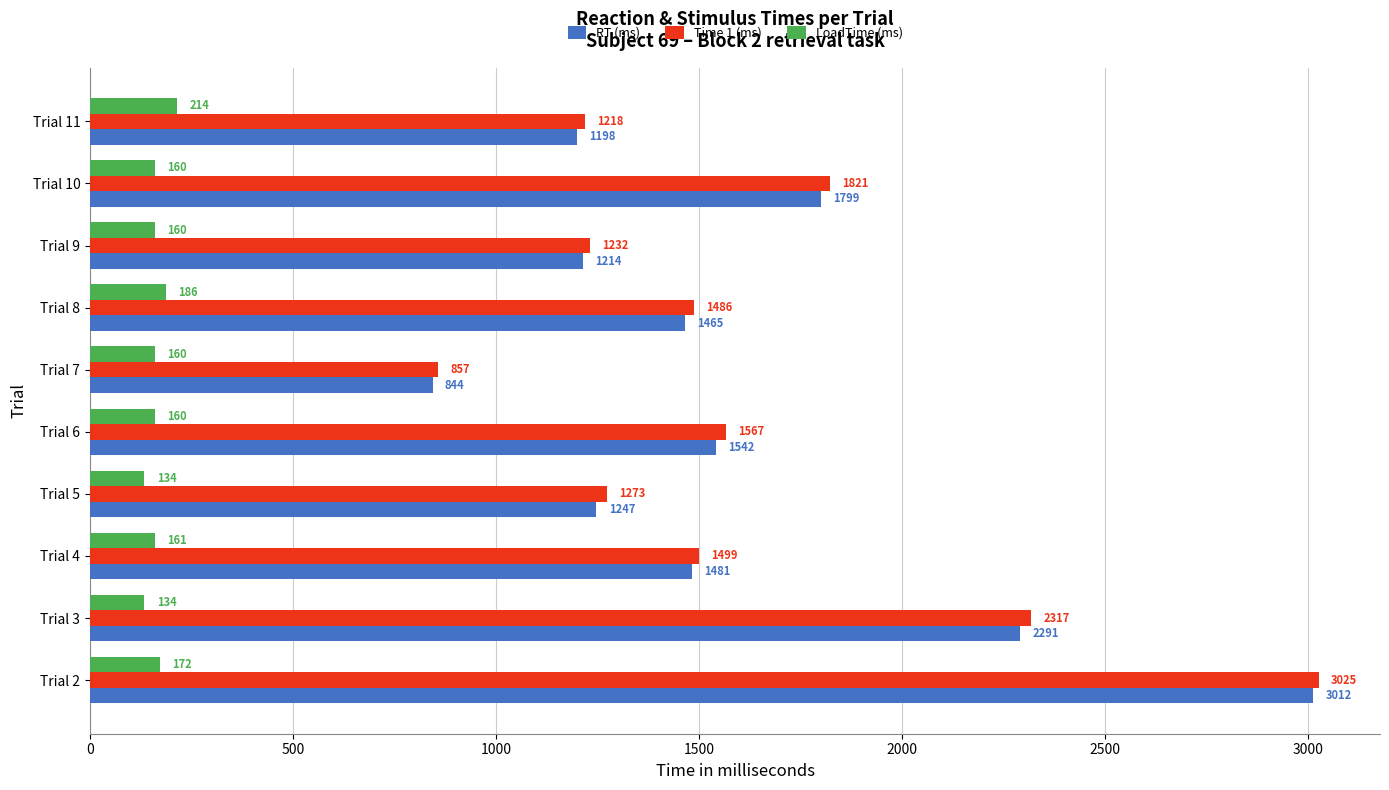

How many data points does each series have?

10